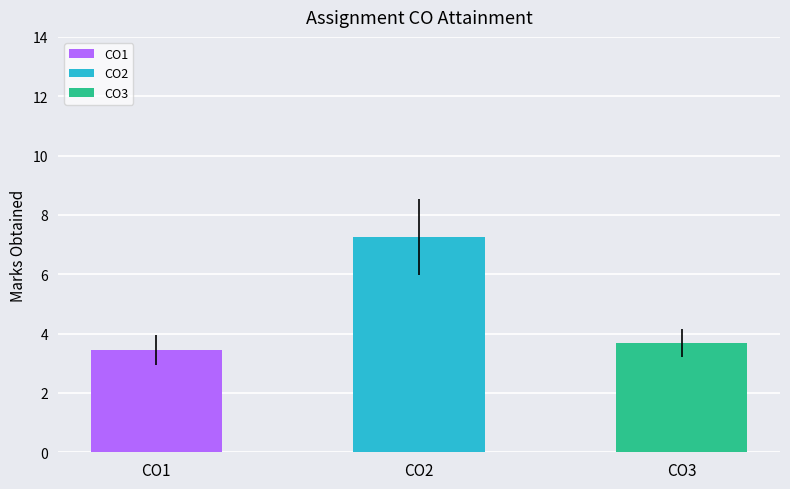

What is the total value across all series at 9?

15